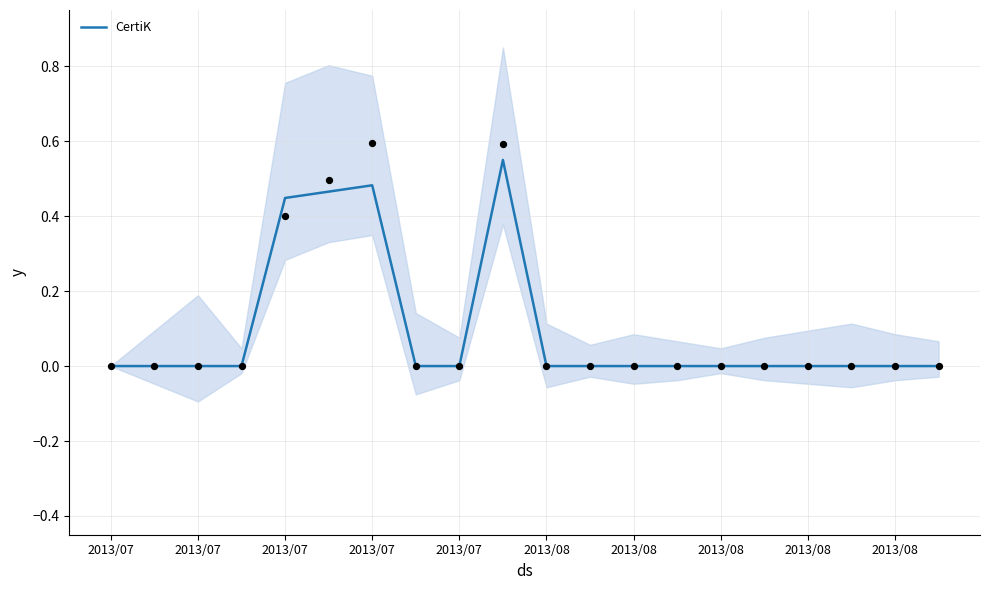

Between 2013/08 and 2013/08, which is larger?

2013/08